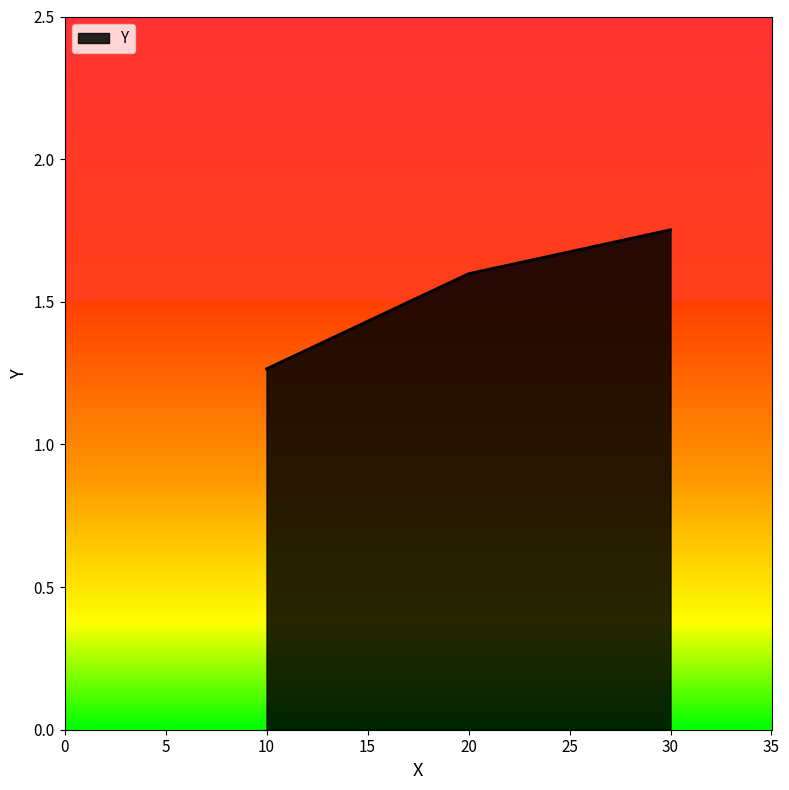

Does the chart have visible grid lines?

No